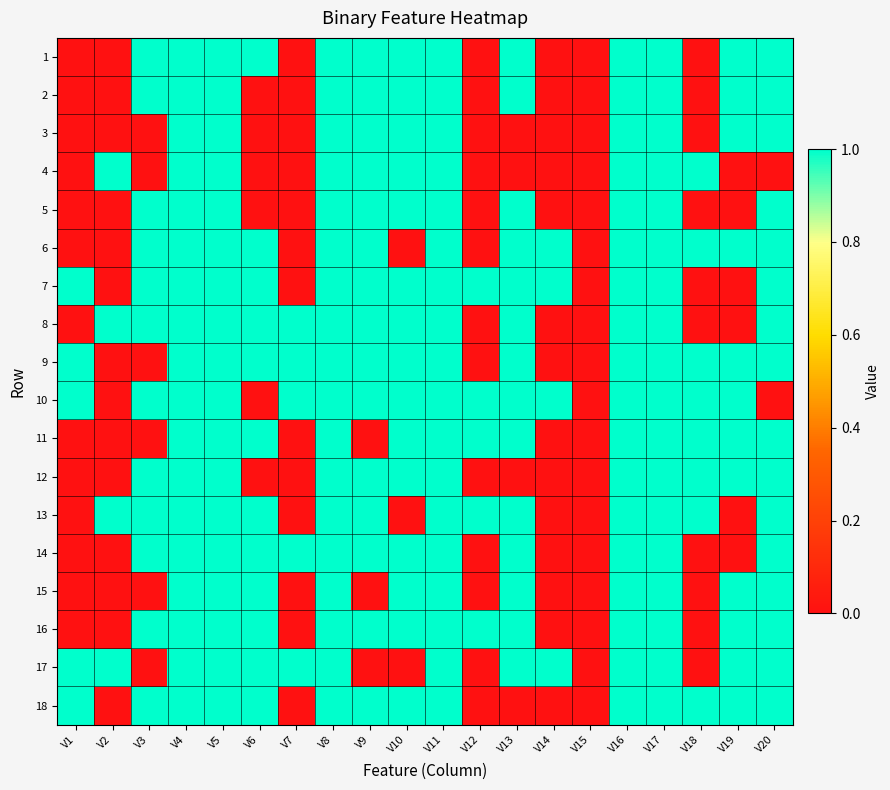

What is the spread (max minus min) of values at V3?

1